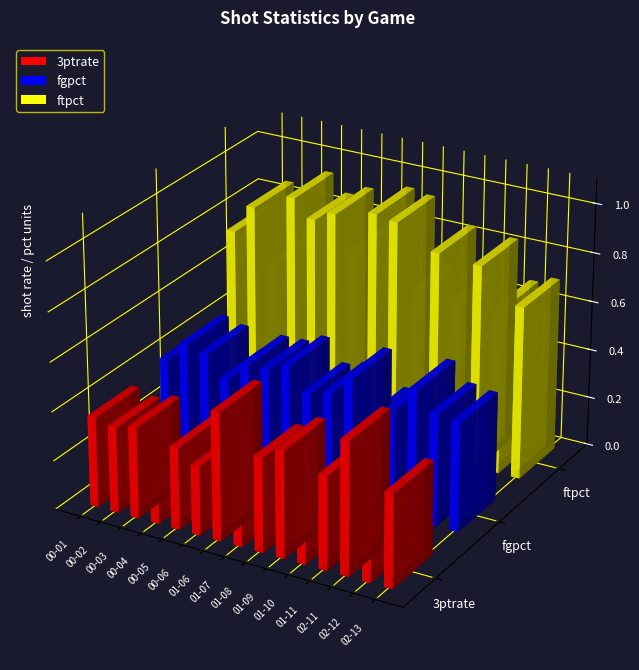

True or false: ftpct has a value of 1.2 at 01-10.

False